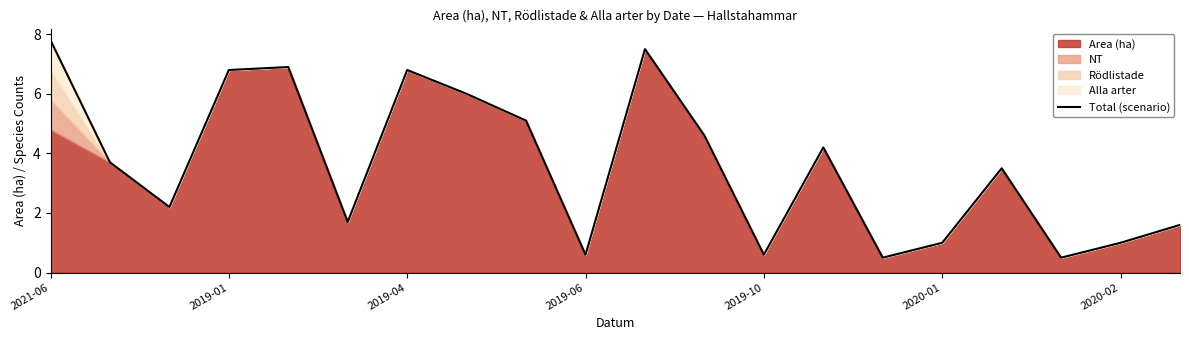

What is the difference between the second highest and second lowest values?

7.0